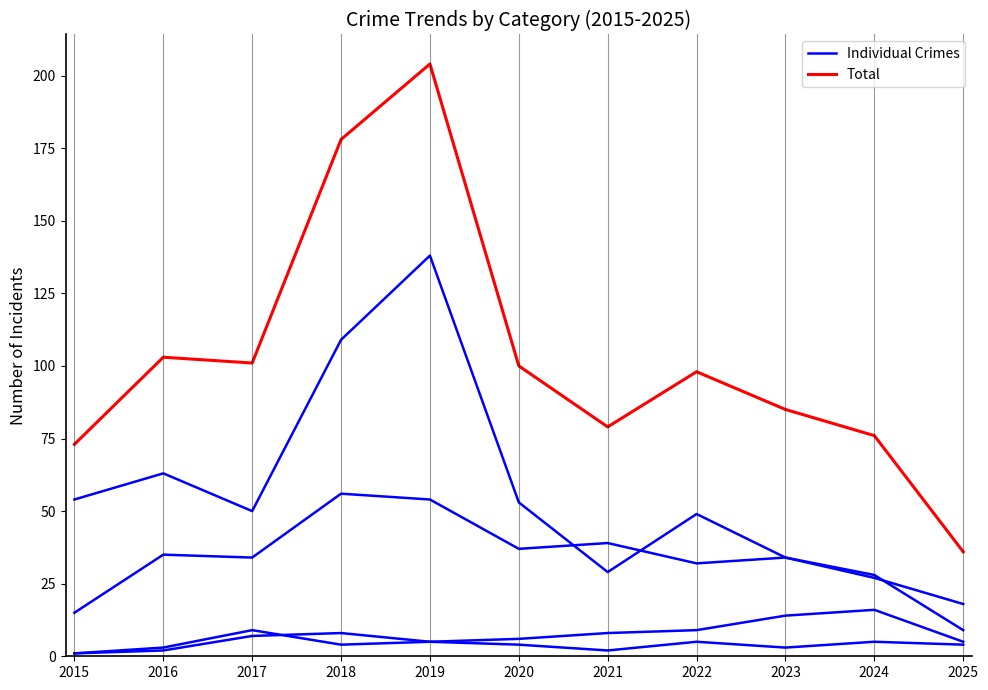

At how many categories does at least one series exceed 133?

2